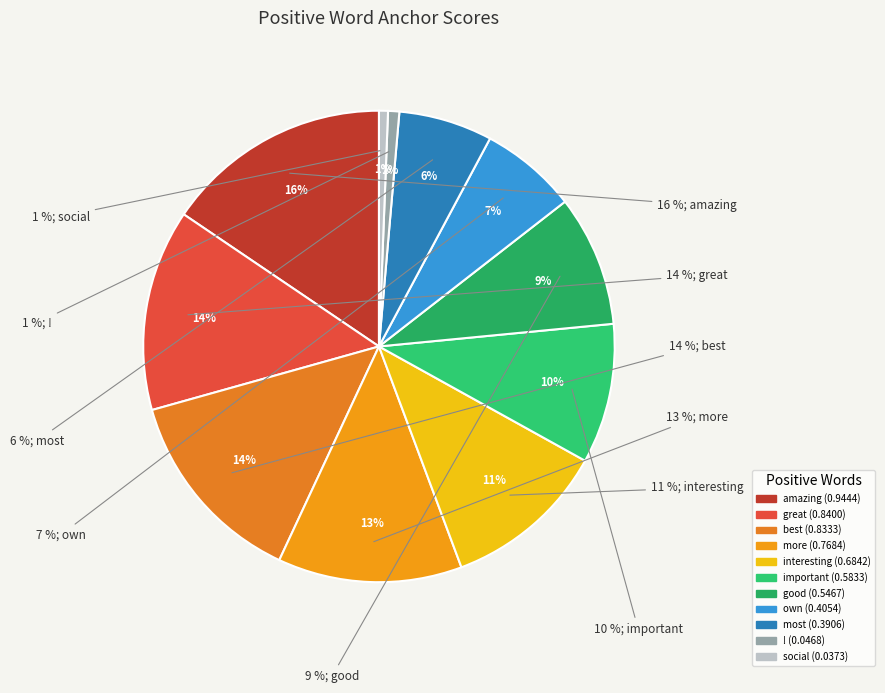

What is the smallest slice in the pie chart?

social